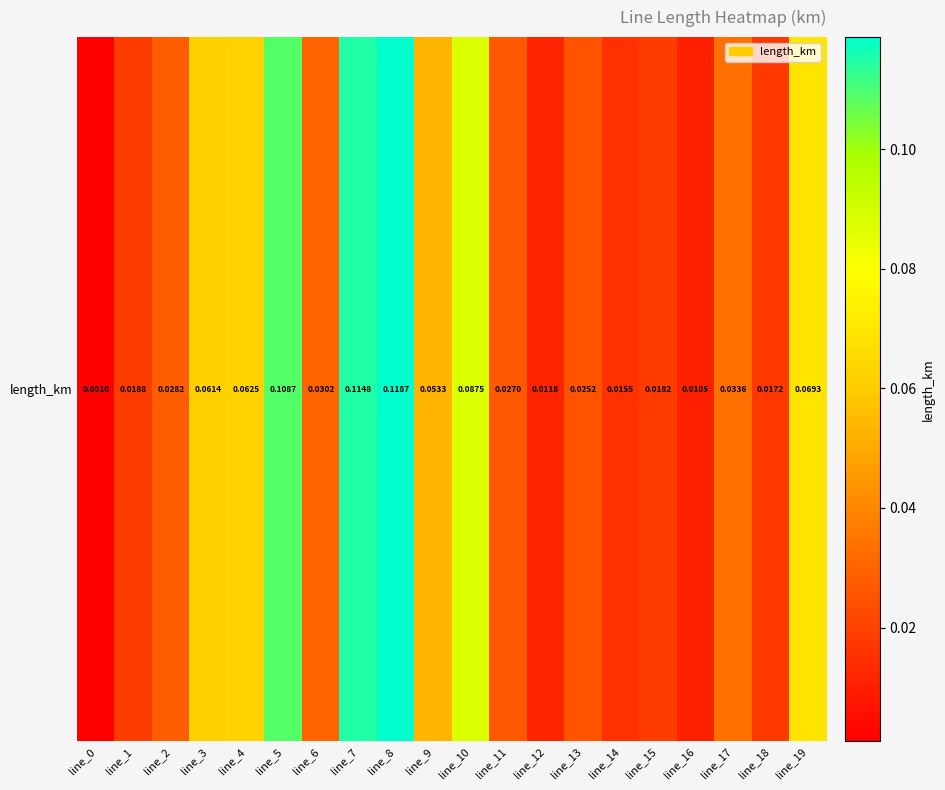

List the labels in order of value, largest first.

line_8, line_7, line_5, line_10, line_19, line_4, line_3, line_9, line_17, line_6, line_2, line_11, line_13, line_1, line_15, line_18, line_14, line_12, line_16, line_0